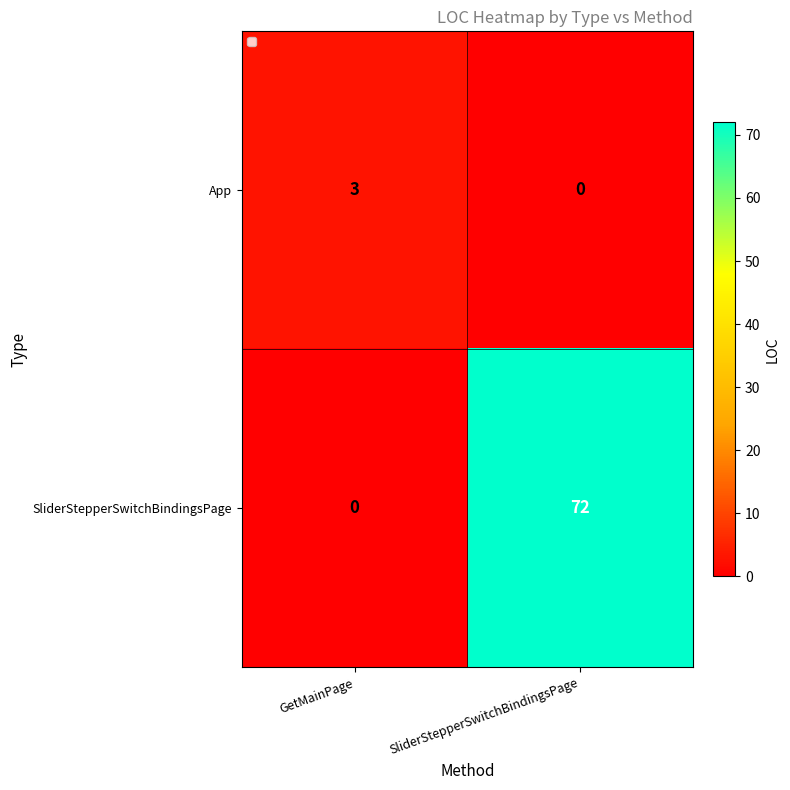

Where is App nearest to the value 1?

SliderStepperSwitchBindingsPage